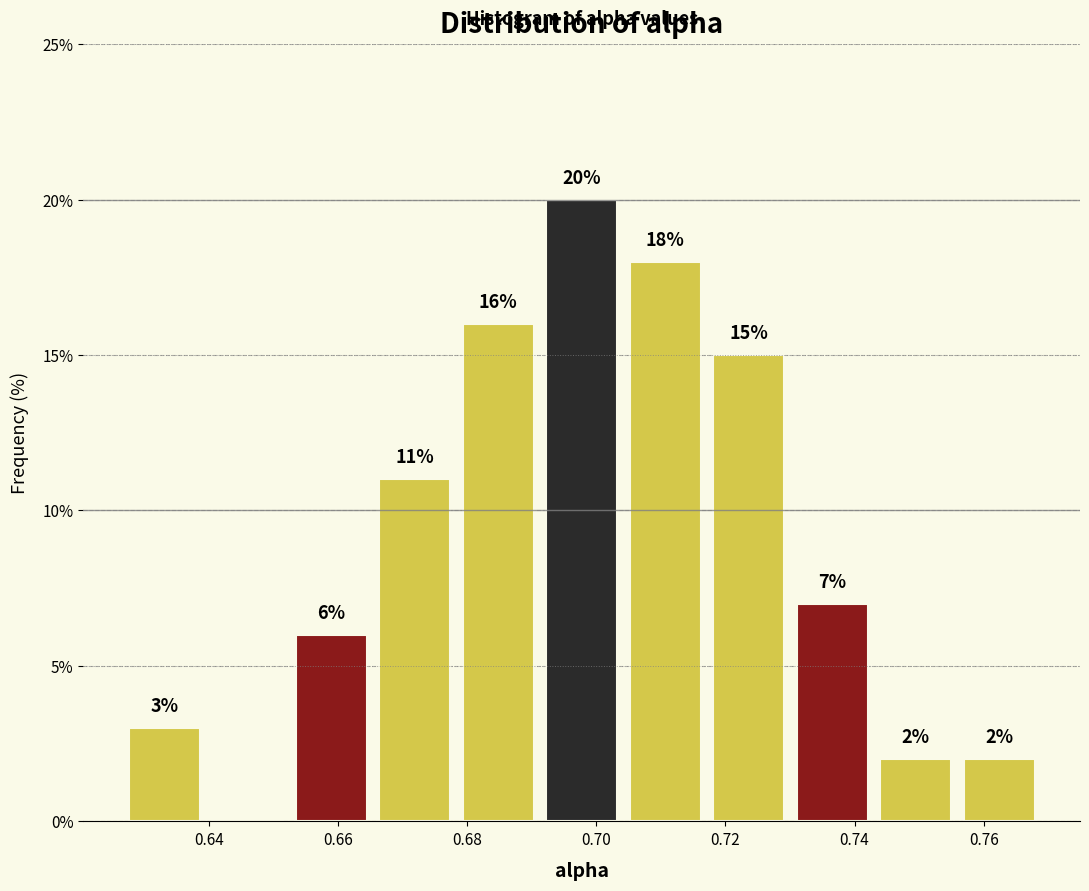

Over which range of the x-axis is the bar tallest?

0.692 to 0.704